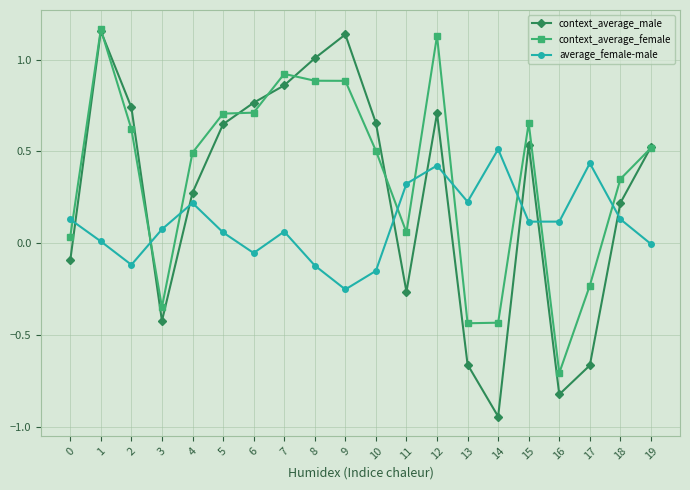

Does the chart display data point markers on the line(s)?

Yes